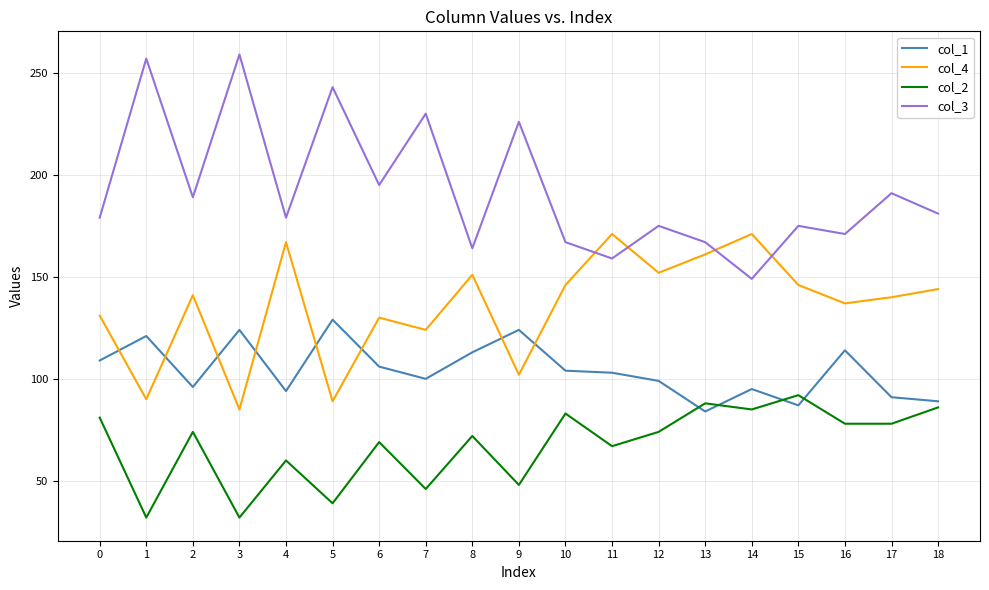

List the series in order of their peak value, lowest first.

col_2, col_1, col_4, col_3